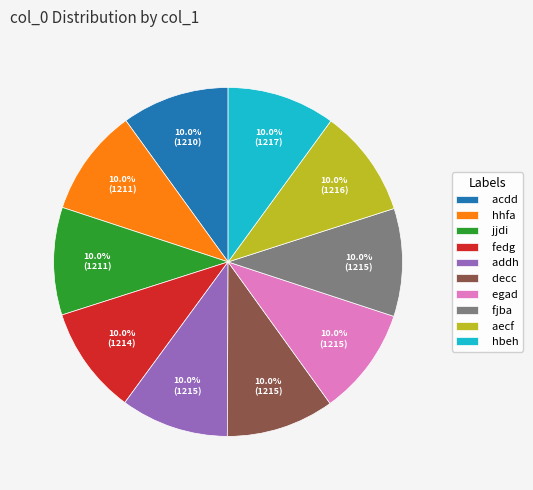

Does egad represent more than half of the total?

No